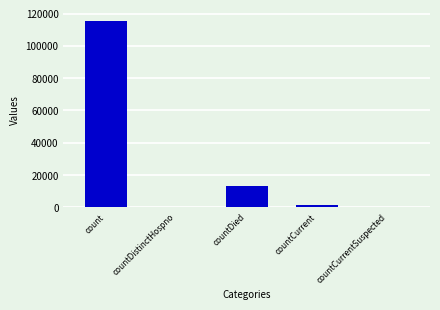

How many data points does each series have?

5